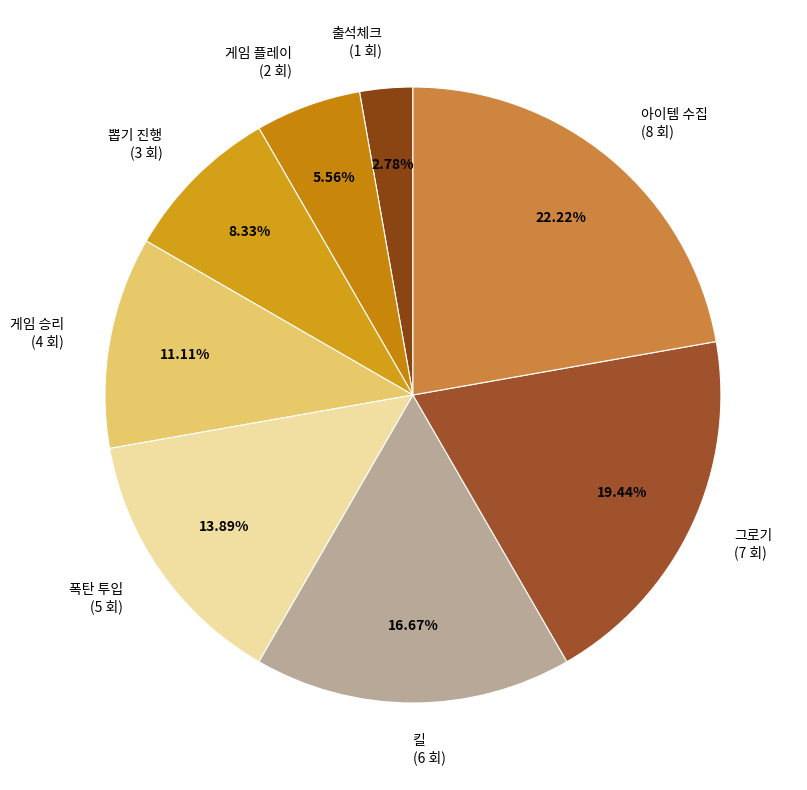

To the nearest percent, what is the difference between the largest and smallest slice percentages?

19%